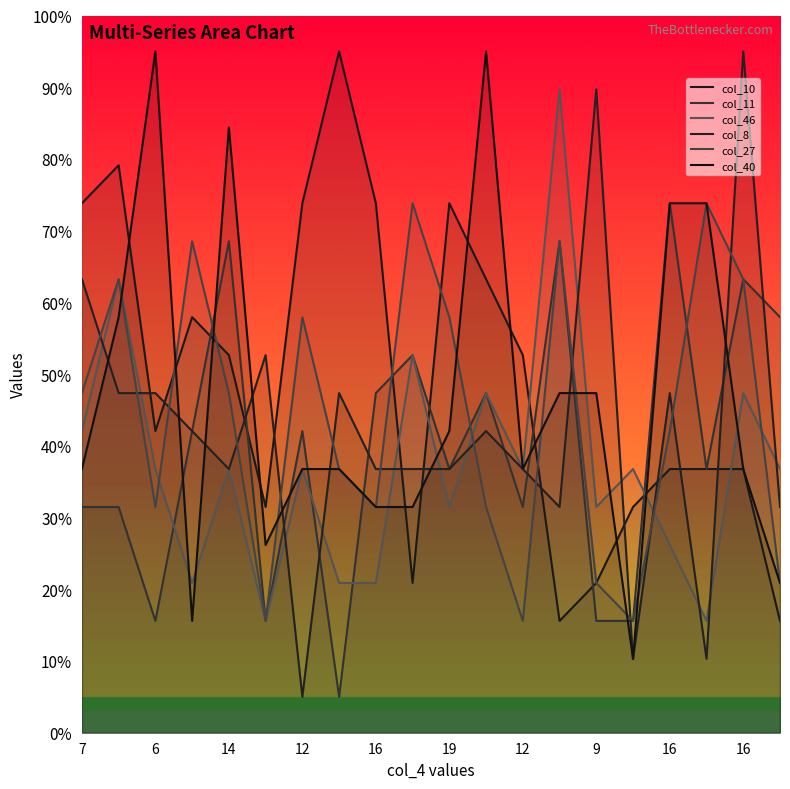

How many lines are shown in the chart?

6